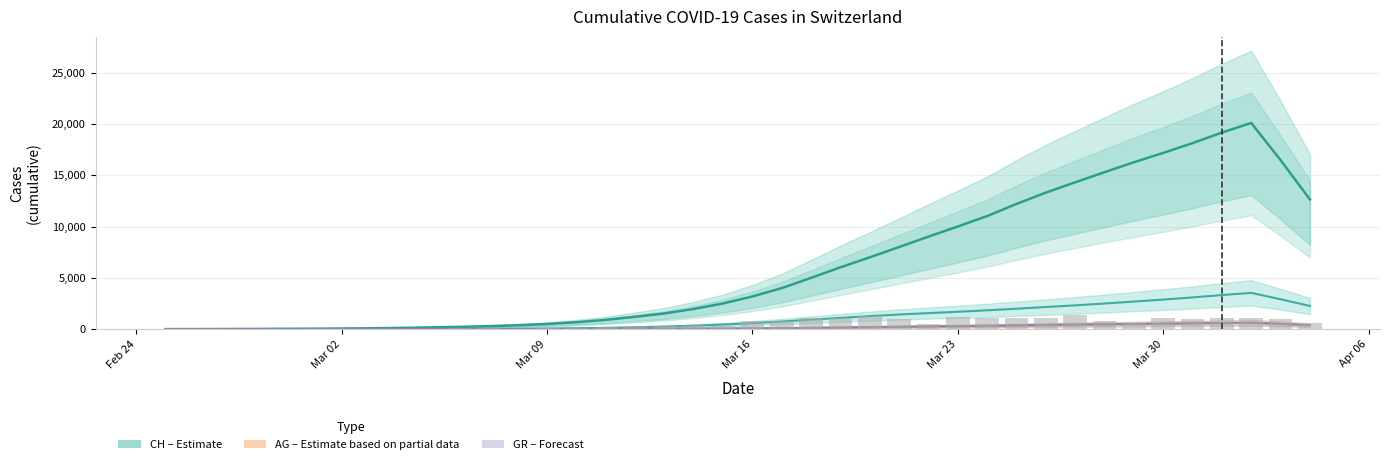

What is the value of the CH daily new bar at the 32nd from the left?

1374.0